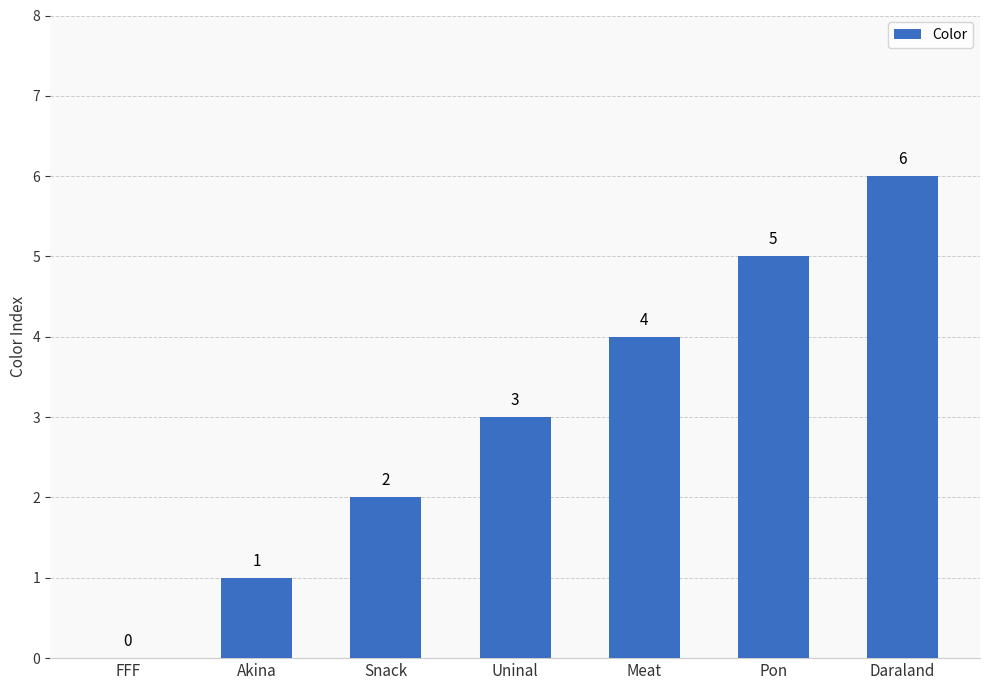

What is the sum of the values at Meat and Pon?

9